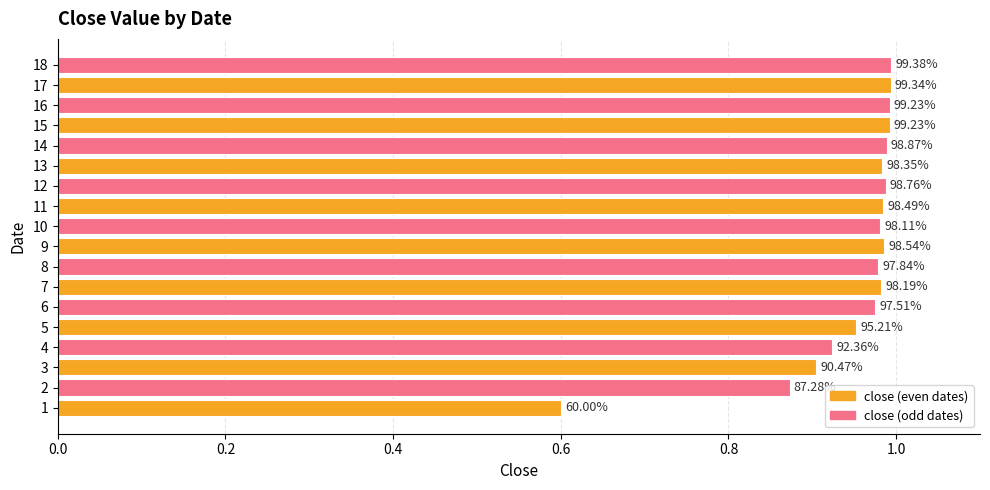

Does the chart contain any negative values?

No